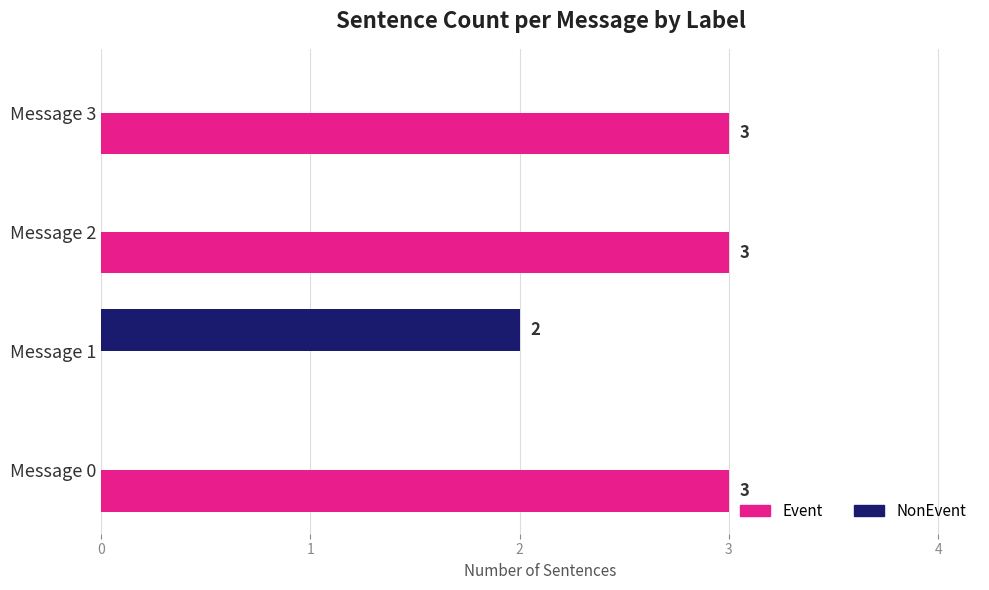

How many positive values does the NonEvent series have?

1